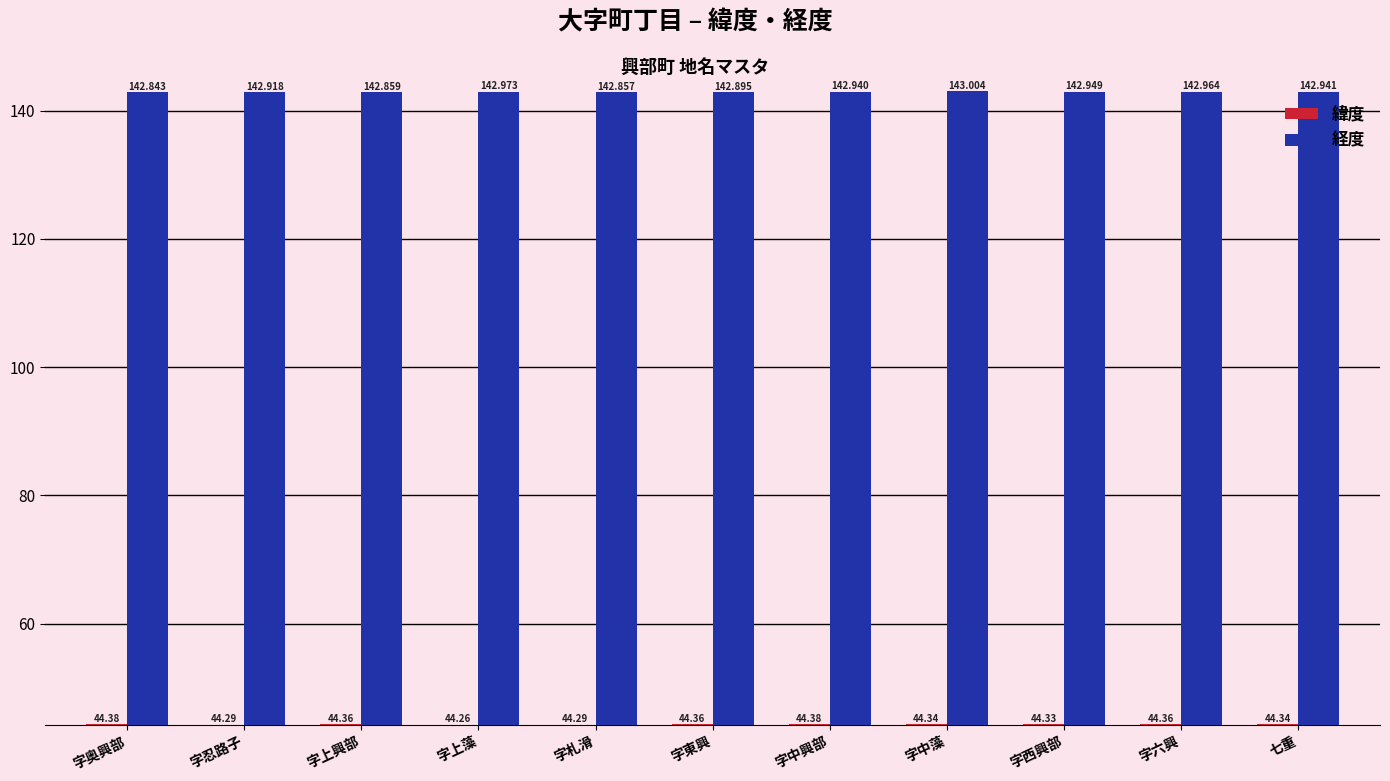

Reading left to right, transcribe all the data shown in this chart.

緯度: 字奥興部=44.4	字忍路子=44.3	字上興部=44.4	字上藻=44.3	字札滑=44.3	字東興=44.4	字中興部=44.4	字中藻=44.3	字西興部=44.3	字六興=44.4	七重=44.3
経度: 字奥興部=142.8	字忍路子=142.9	字上興部=142.9	字上藻=143.0	字札滑=142.9	字東興=142.9	字中興部=142.9	字中藻=143.0	字西興部=142.9	字六興=143.0	七重=142.9